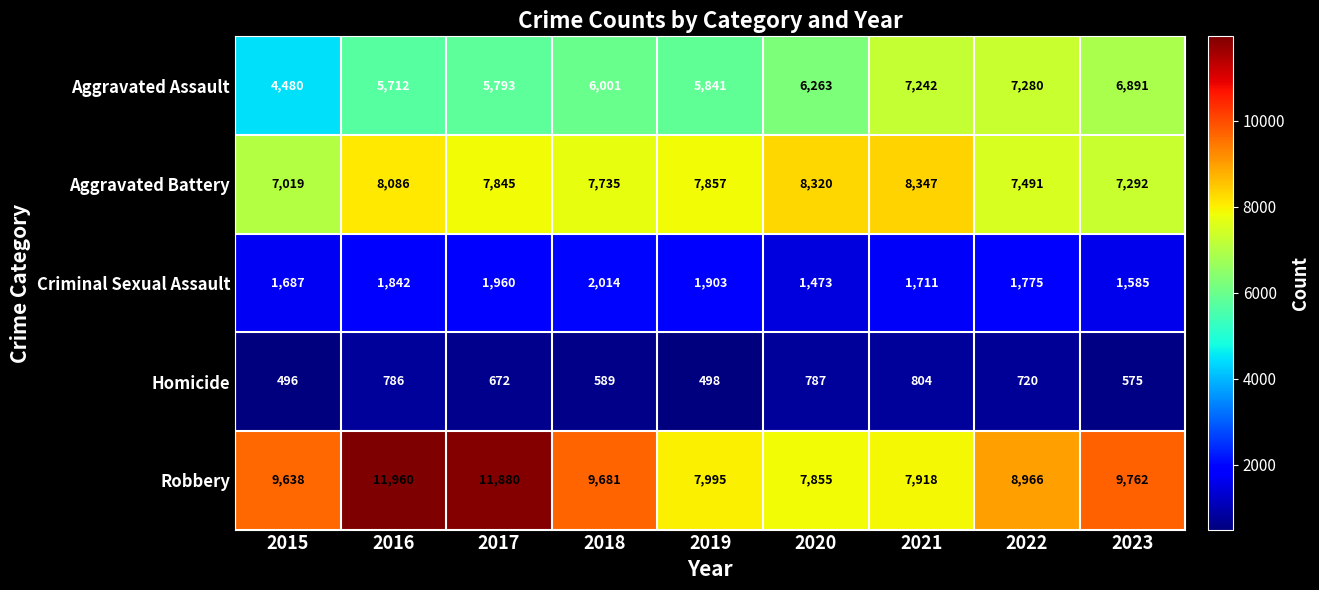

The Aggravated Battery series shows 13762 at 2020. True or false?

False